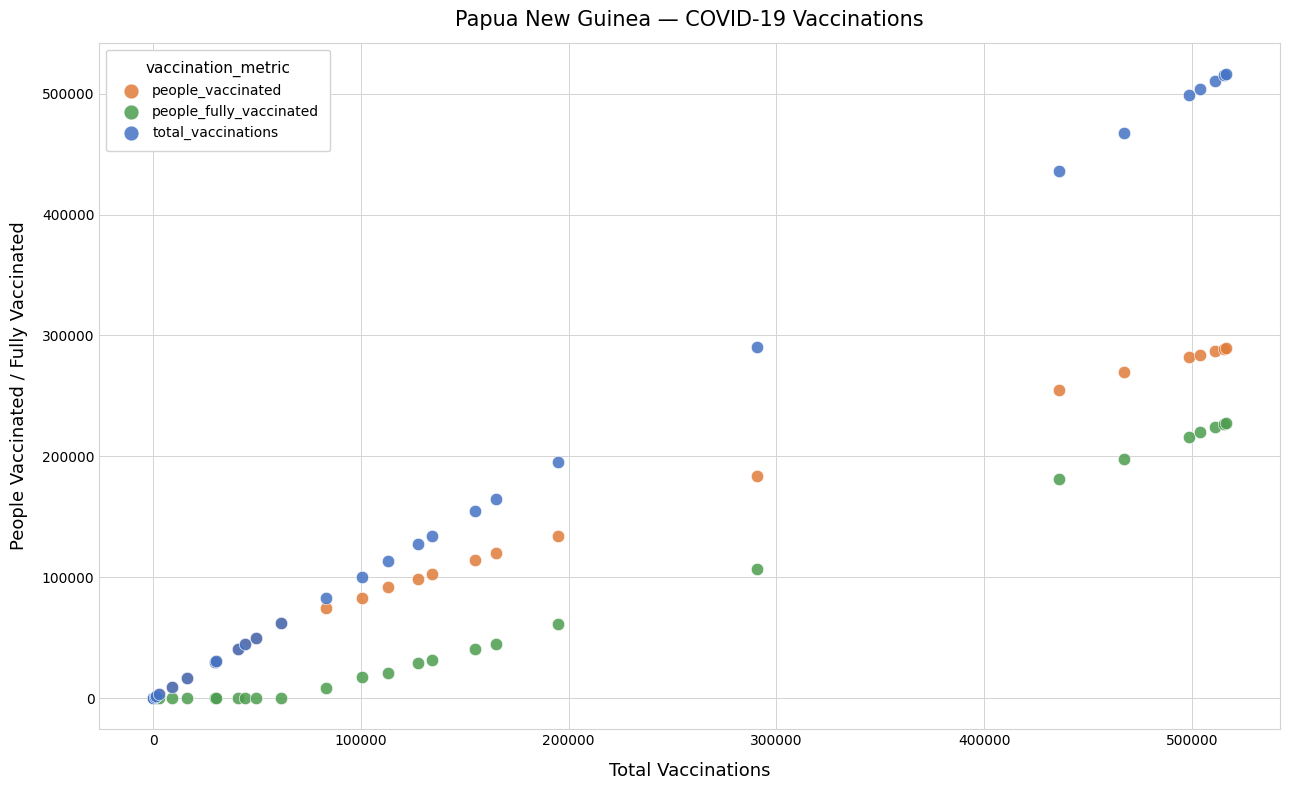

What are all the series names shown in the legend?

people_vaccinated, people_fully_vaccinated, total_vaccinations